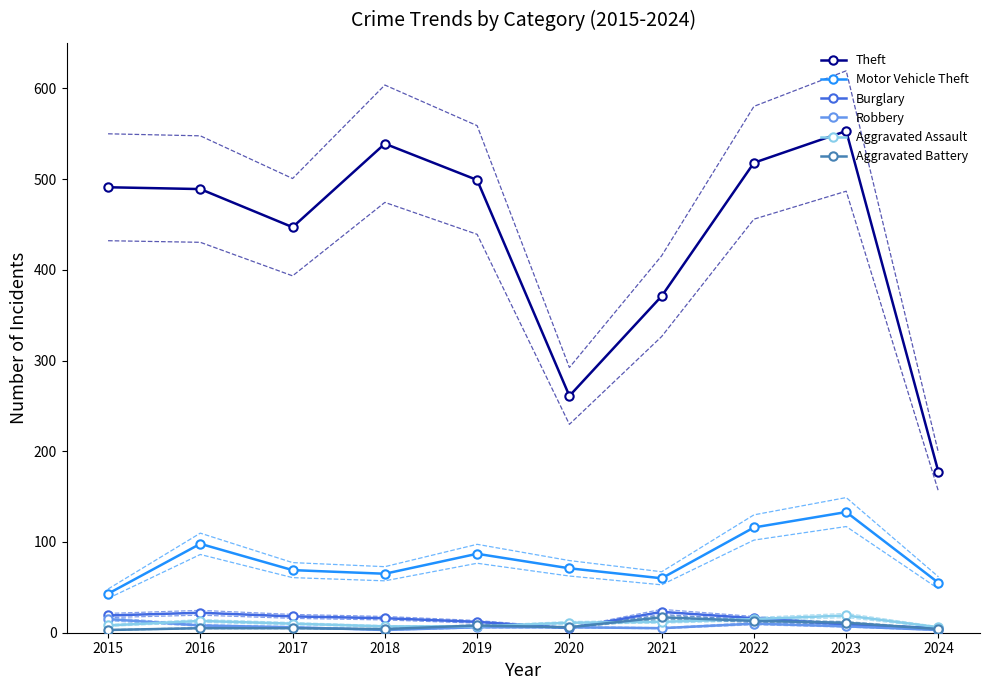

What is the difference between the highest and lowest values at 2015?

488